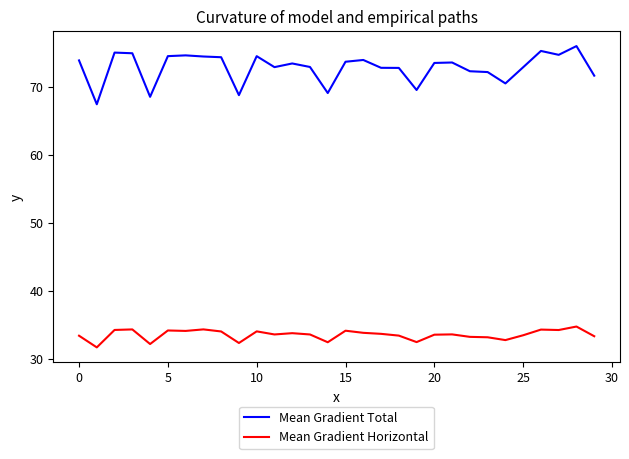

Which series has the largest range (max minus min)?

Mean Gradient Total